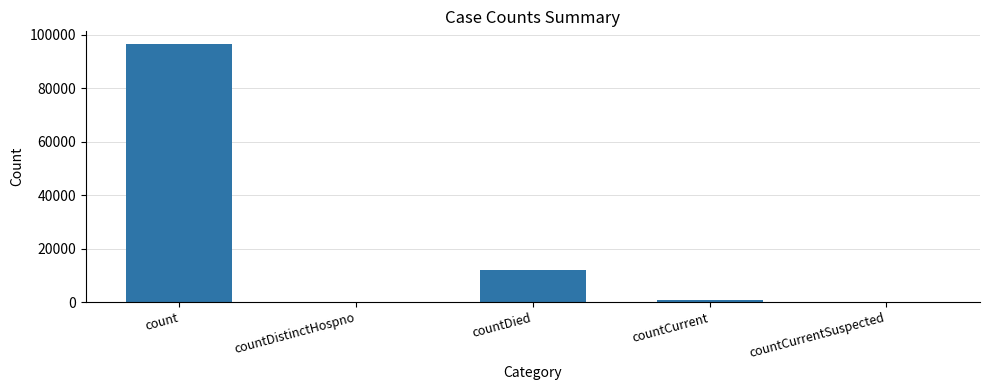

Reading left to right, what are all the values shown in this chart?

count=96496	countDistinctHospno=0	countDied=11971	countCurrent=950	countCurrentSuspected=0